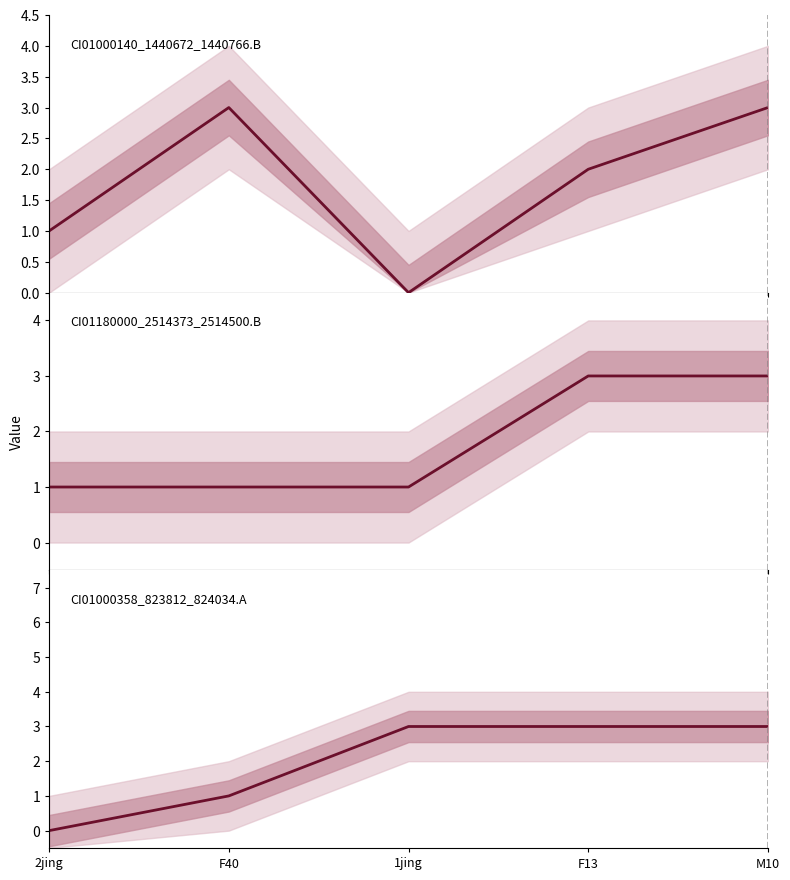

True or false: CI01180000_2514373_2514500.B and CI01000358_823812_824034.A intersect in this chart.

False